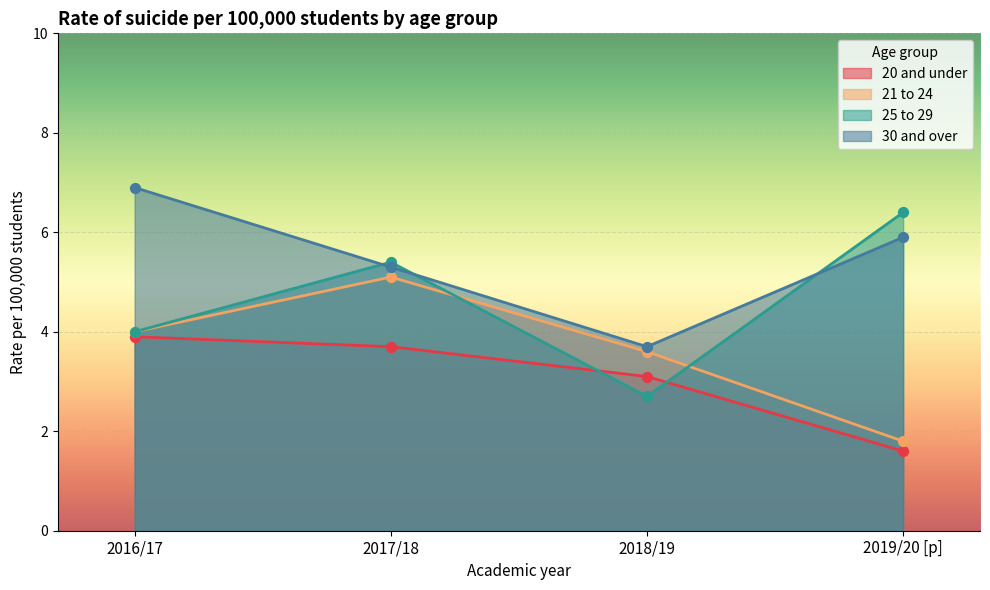

Which series reaches the minimum Y coordinate?

20 and under